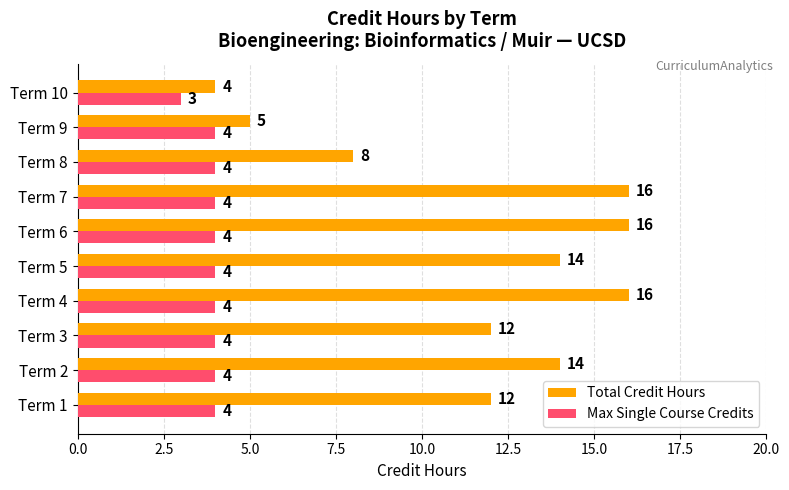

Between Term 1 and Term 10, which series saw the biggest shift?

Total Credit Hours